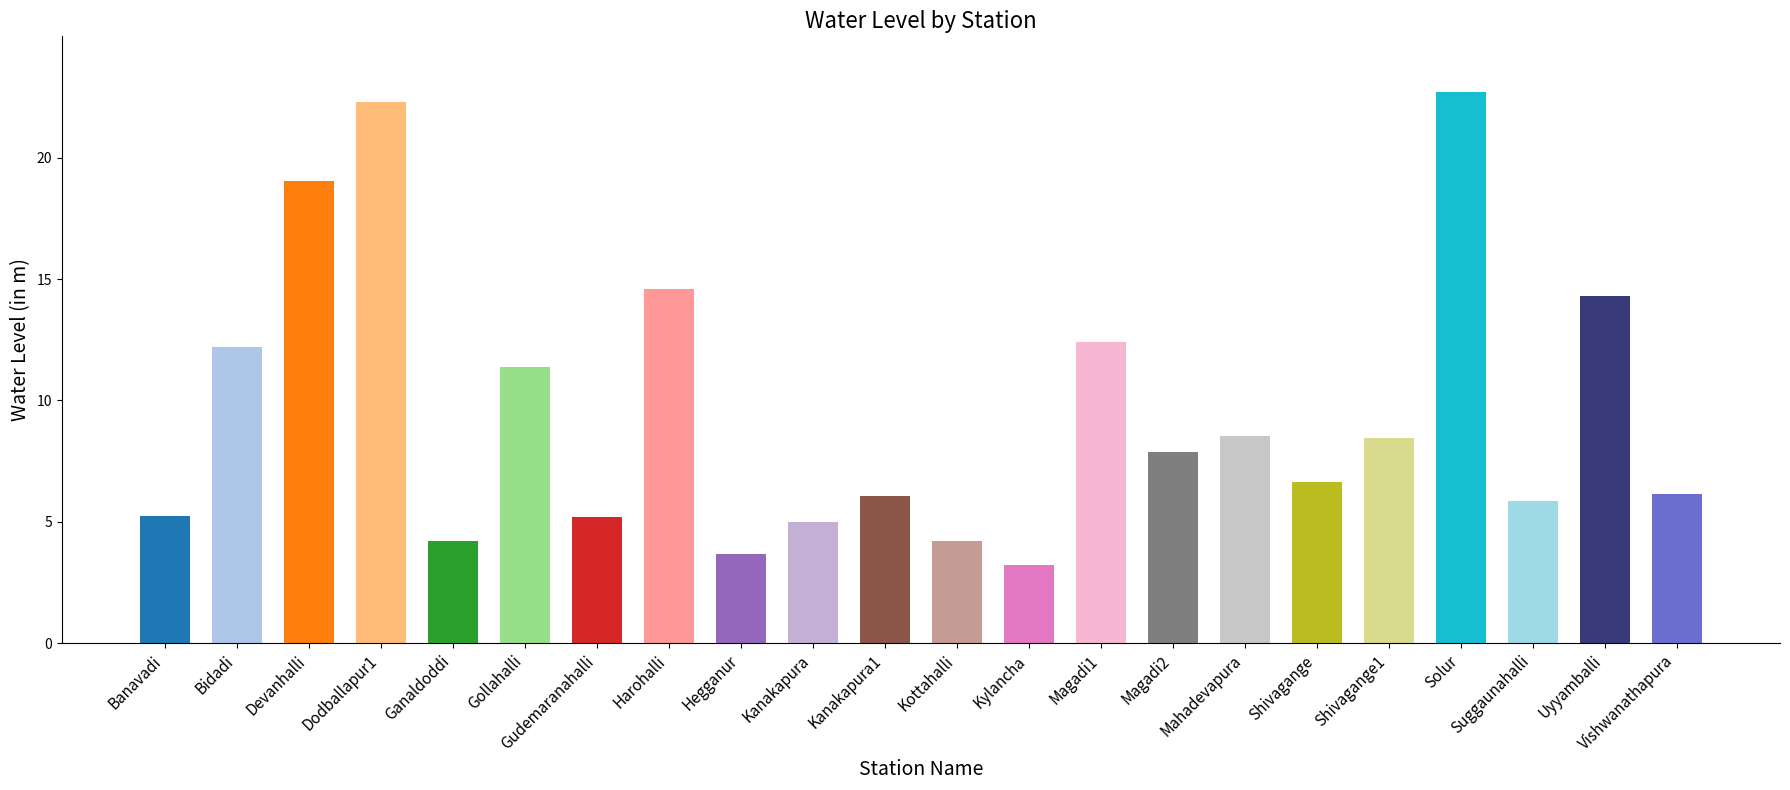

What is the ratio of the value at Magadi2 to the value at Mahadevapura?

0.9